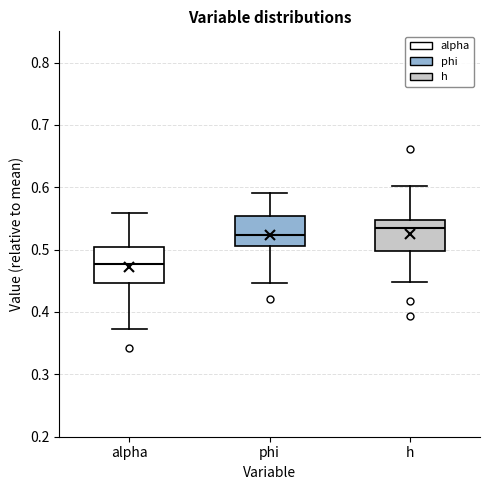

Reading left to right, read every box against the y-axis: the position of its median line, the range the box covers, and the ends of its whiskers. The values are not printed on the chart, so give them approximately, as read against the axis.

alpha: median 0.48, box 0.45 to 0.50, whiskers 0.37 to 0.56
phi: median 0.52, box 0.51 to 0.55, whiskers 0.45 to 0.59
h: median 0.53, box 0.50 to 0.55, whiskers 0.45 to 0.60